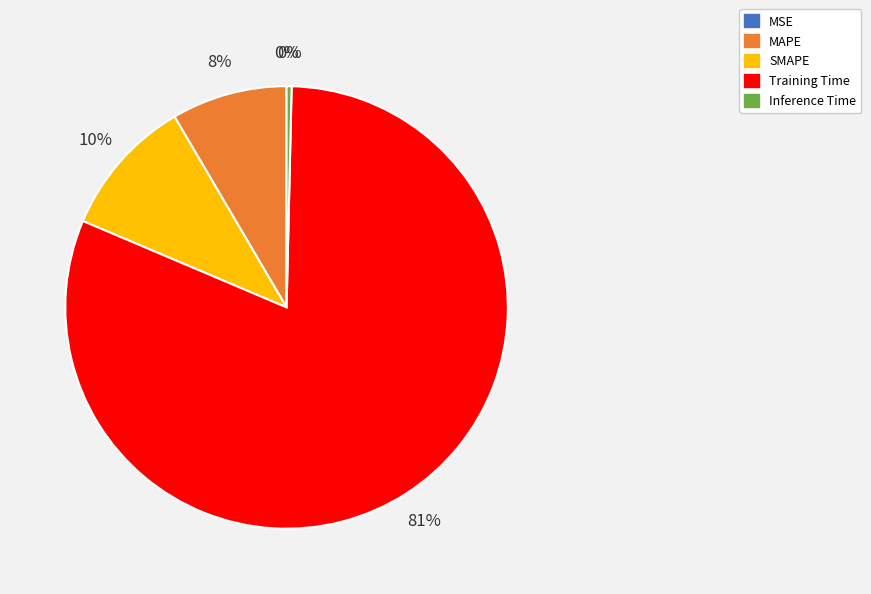

What percentage is the SMAPE slice, to the nearest percent?

10%